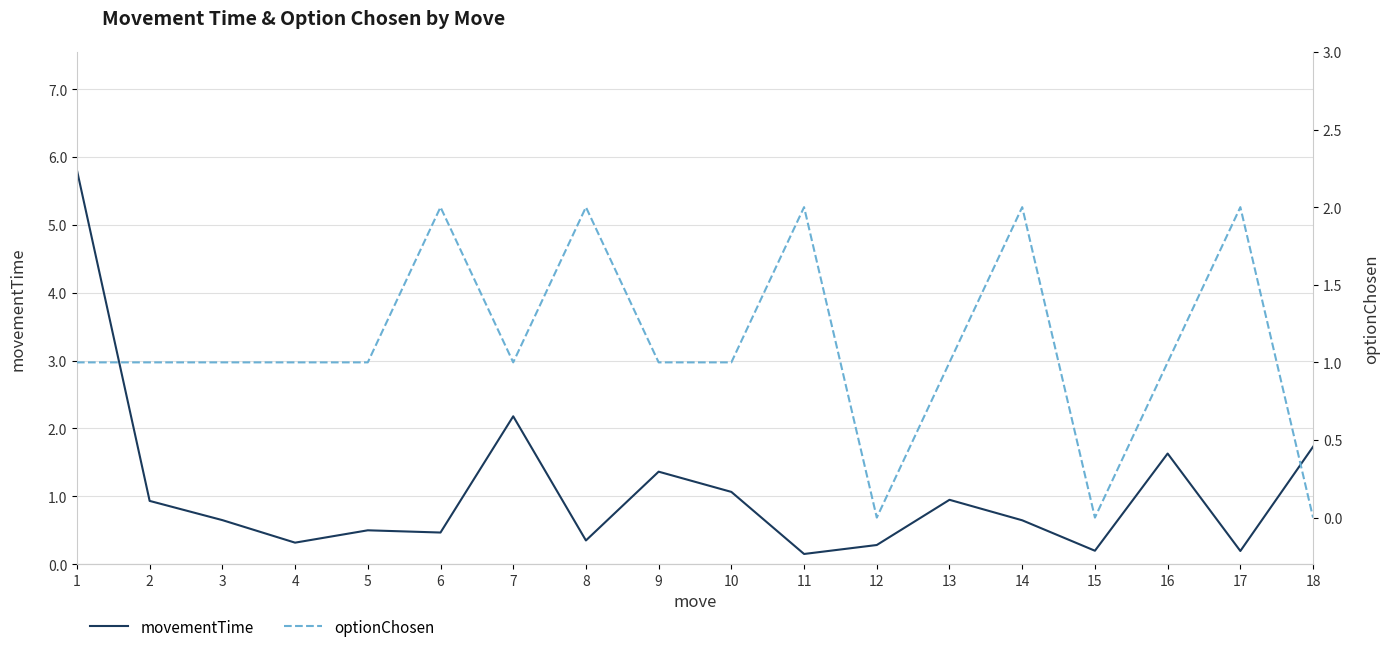

Reading left to right, list all the values displayed in this chart.

movementTime: 1=5.8	2=0.9	3=0.6	4=0.3	5=0.5	6=0.5	7=2.2	8=0.3	9=1.4	10=1.1	11=0.2	12=0.3	13=0.9	14=0.6	15=0.2	16=1.6	17=0.2	18=1.7
optionChosen: 1=1.0	2=1.0	3=1.0	4=1.0	5=1.0	6=2.0	7=1.0	8=2.0	9=1.0	10=1.0	11=2.0	12=0.0	13=1.0	14=2.0	15=0.0	16=1.0	17=2.0	18=0.0